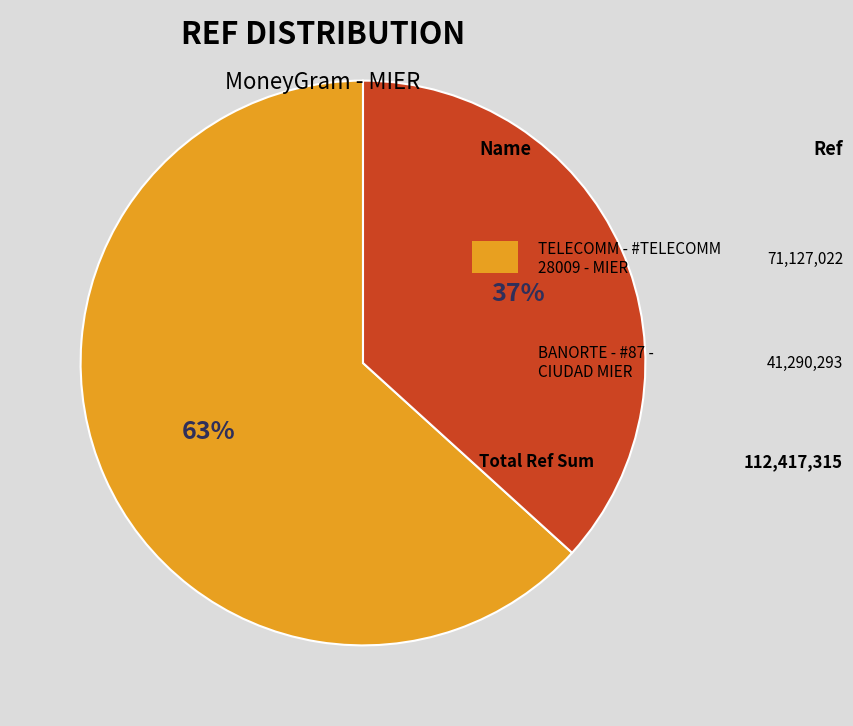

Is there a majority slice in this chart?

Yes